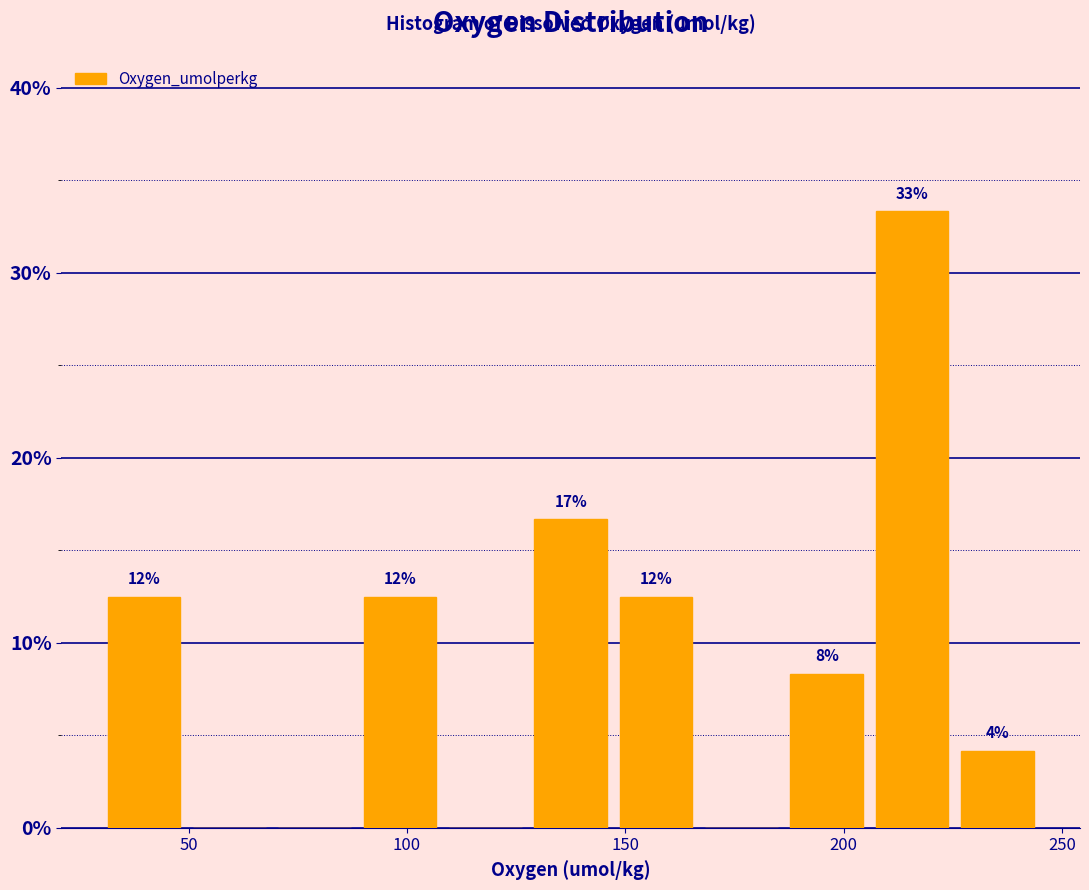

Around what value on the x-axis is the tallest bar? Give the approximate position of its centre, as read against the axis.

215